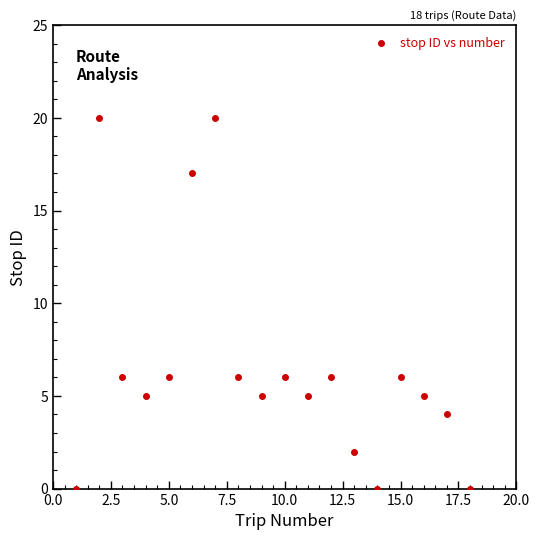

What is the range of Y values (max minus min)?

20